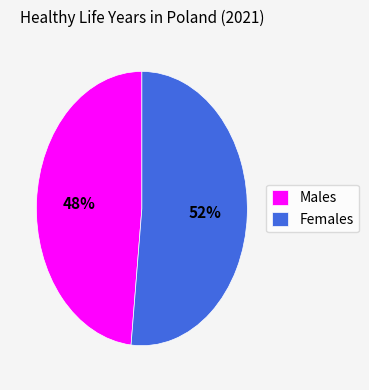

Between Males and Females, which is larger?

Females